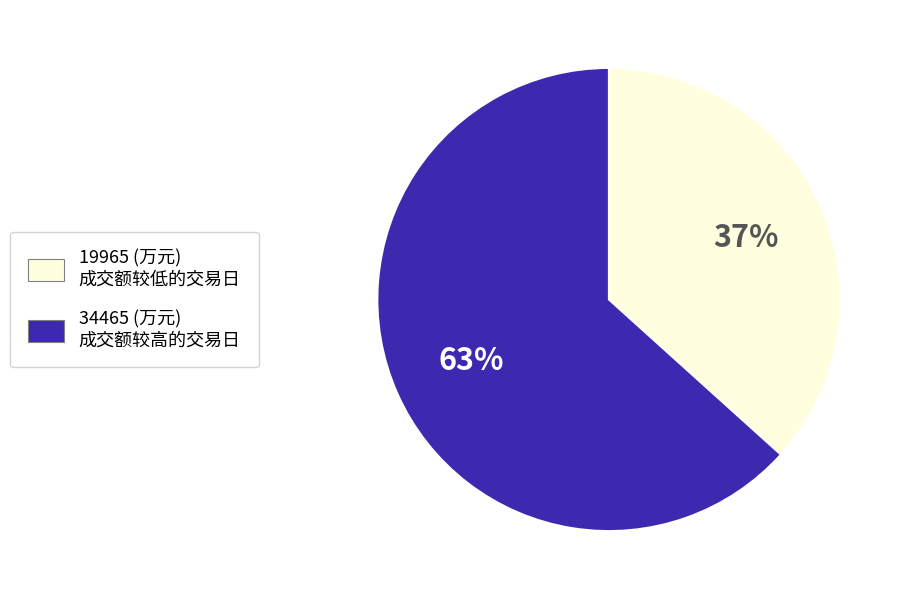

True or false: 19965 (万元) 成交额较低的交易日 accounts for 31% of the total.

False